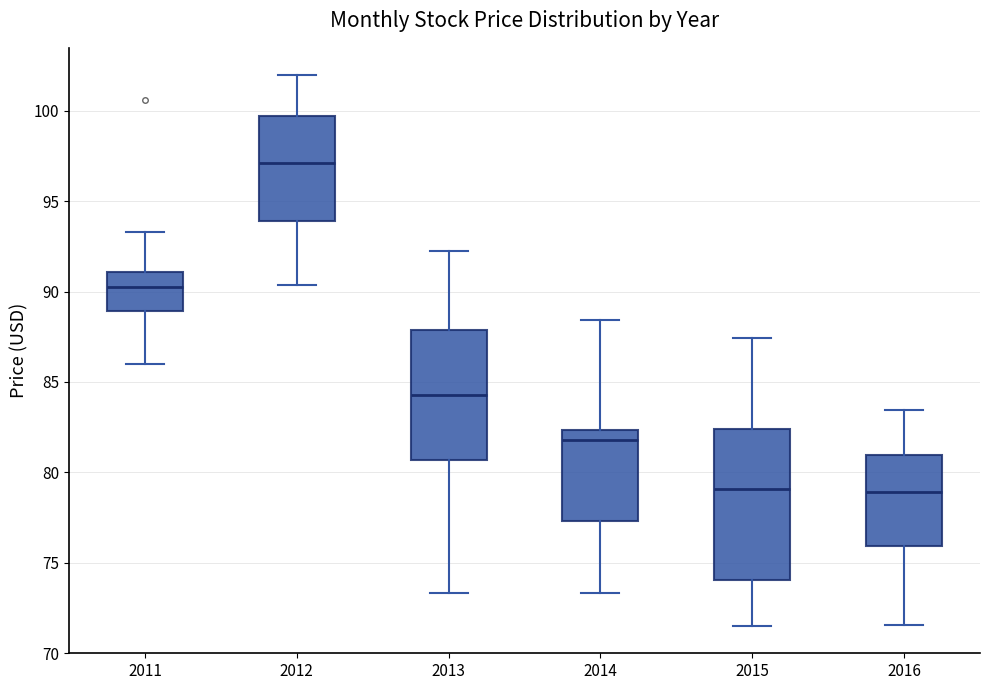

Where does the median line of the box at x = 2014 sit on the y-axis? The values are not printed on the chart, so give them approximately, as read against the axis.

82.0